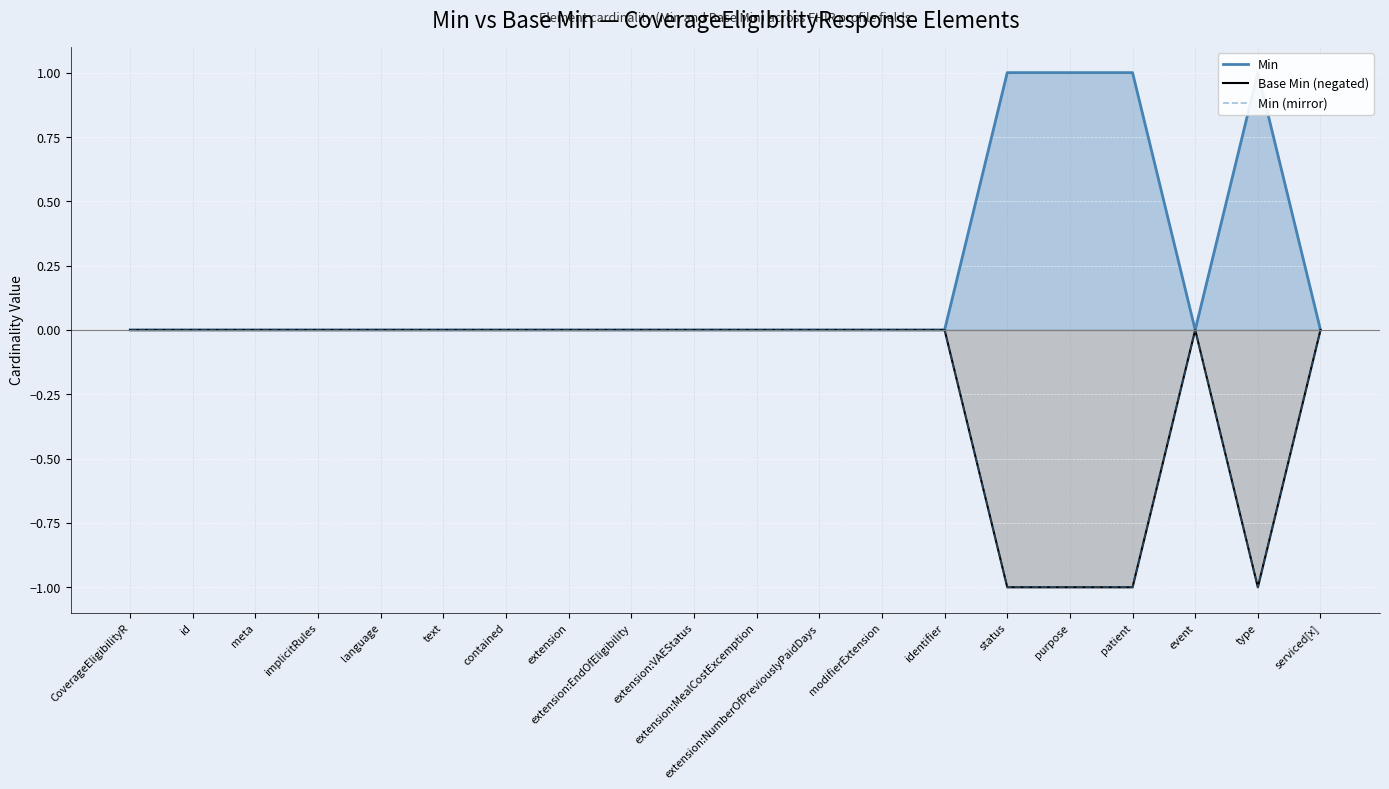

How many interior local peaks does the Base Min (negated) series have?

1